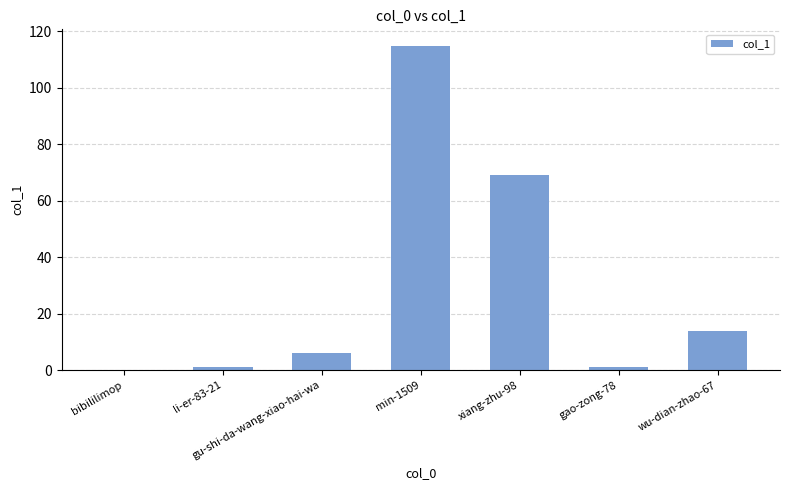

Is it true that the value at min-1509 is 115?

True